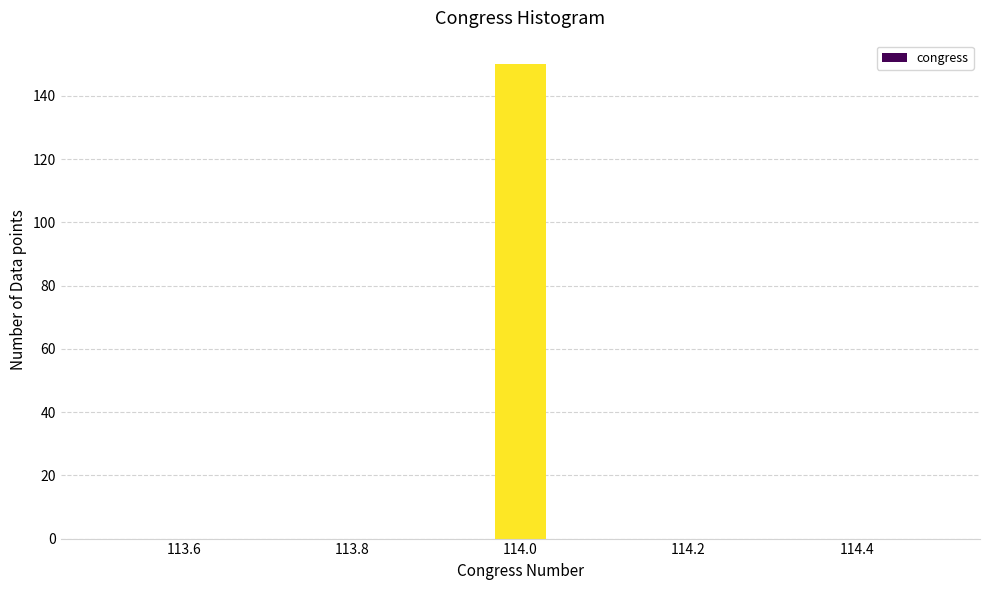

Around what value on the x-axis is the tallest bar? Give the approximate position of its centre, as read against the axis.

114.00